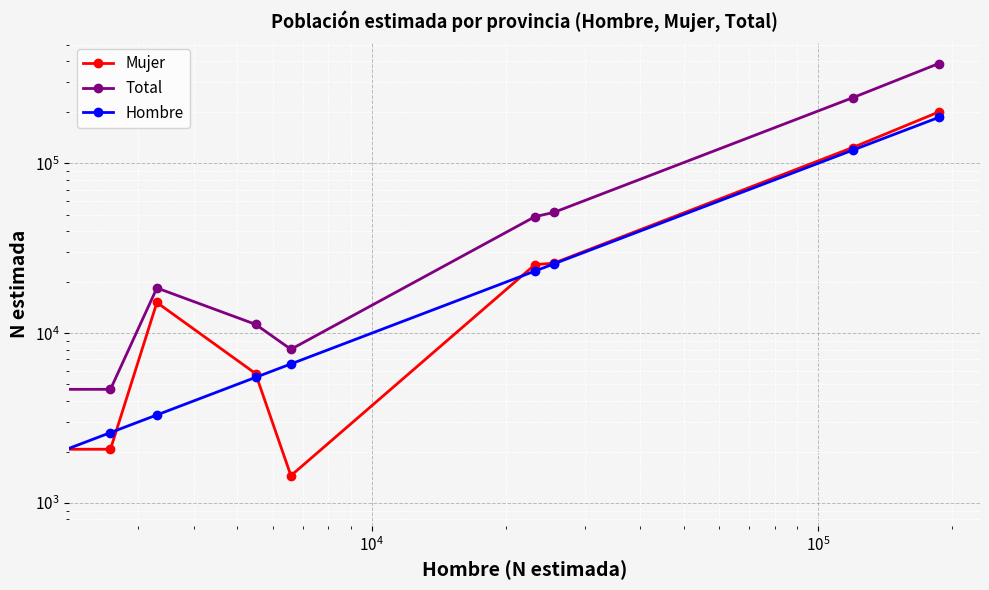

The Mujer series shows 8169 at $\mathdefault{10^{5}}$. True or false?

False